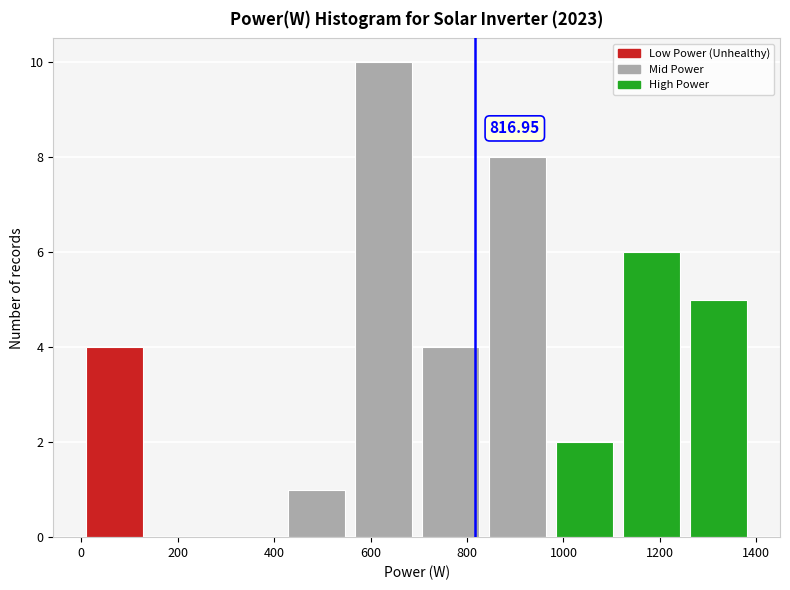

Which range on the x-axis has the tallest bar?

560 to 700